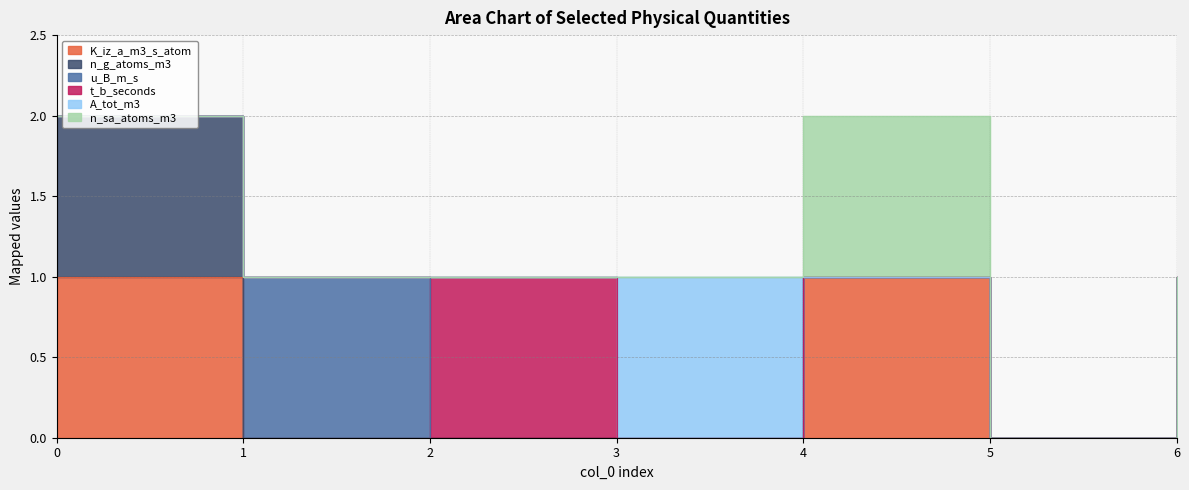

At 2, list the series in order from largest to smallest.

t_b_seconds, K_iz_a_m3_s_atom, n_g_atoms_m3, u_B_m_s, A_tot_m3, n_sa_atoms_m3